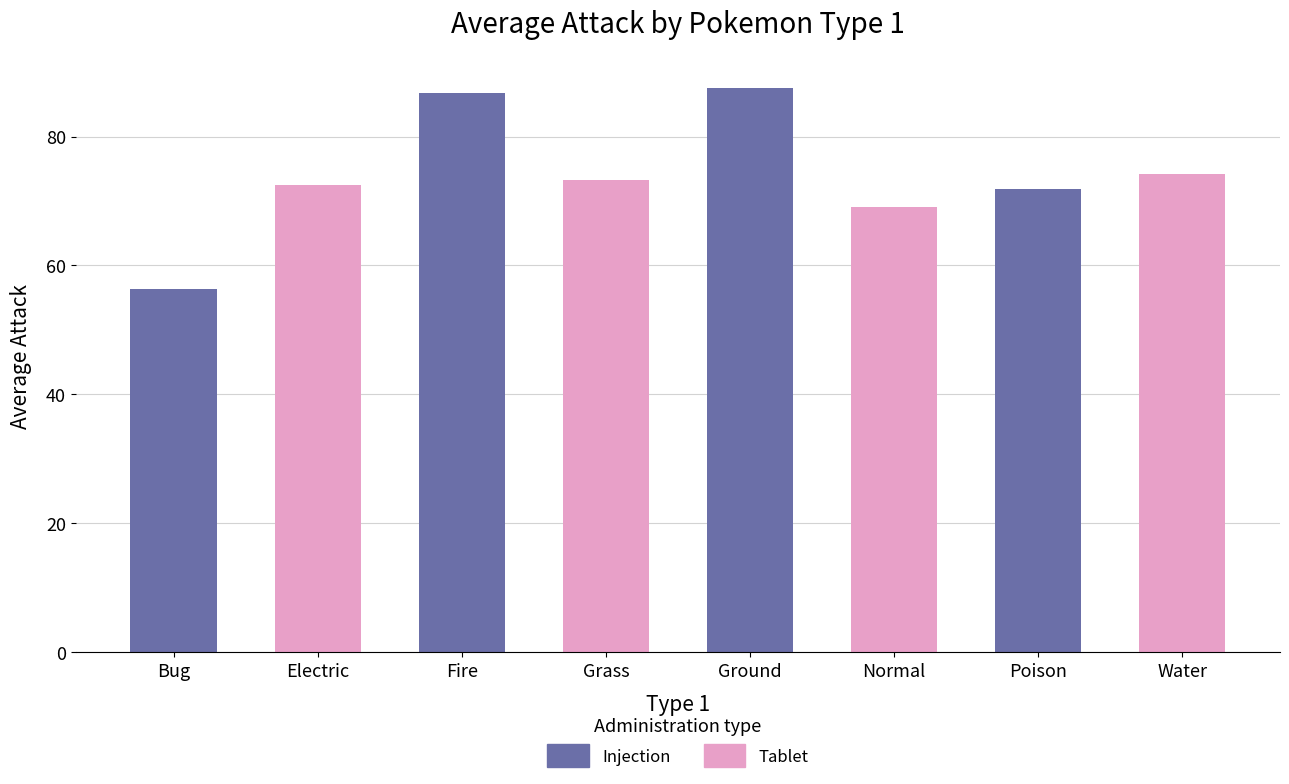

True or false: the data shows 75.6 at Bug.

False